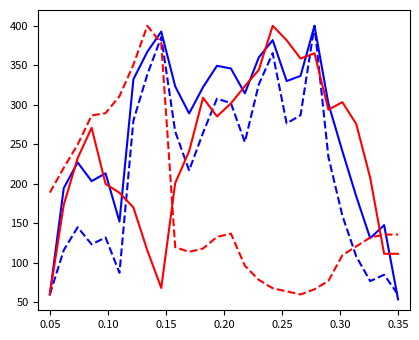

What is the greatest value displayed?

400.0